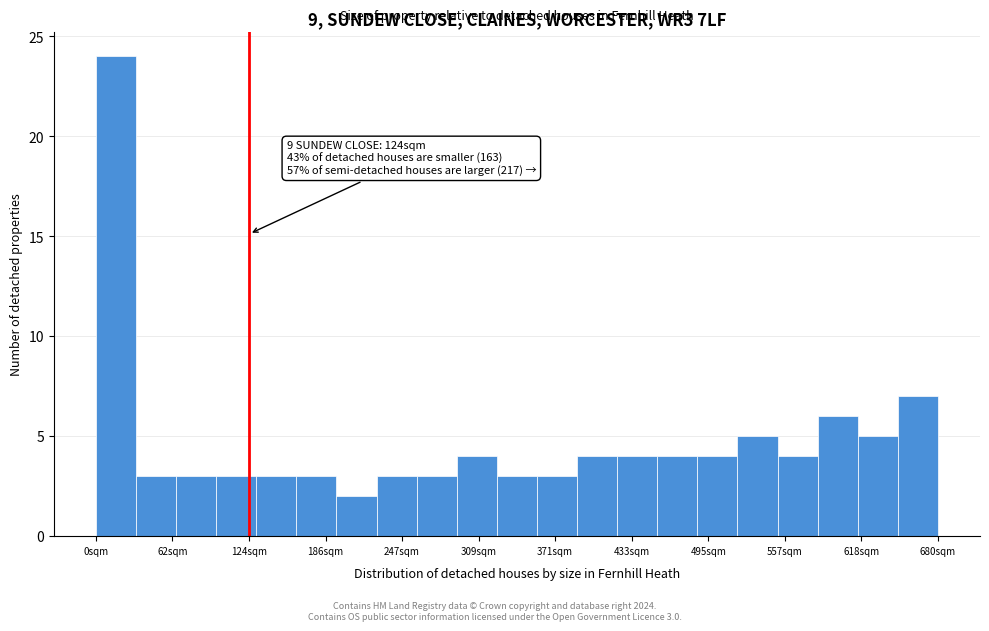

Read against the x-axis, roughly where is the centre of the tallest bar?

20